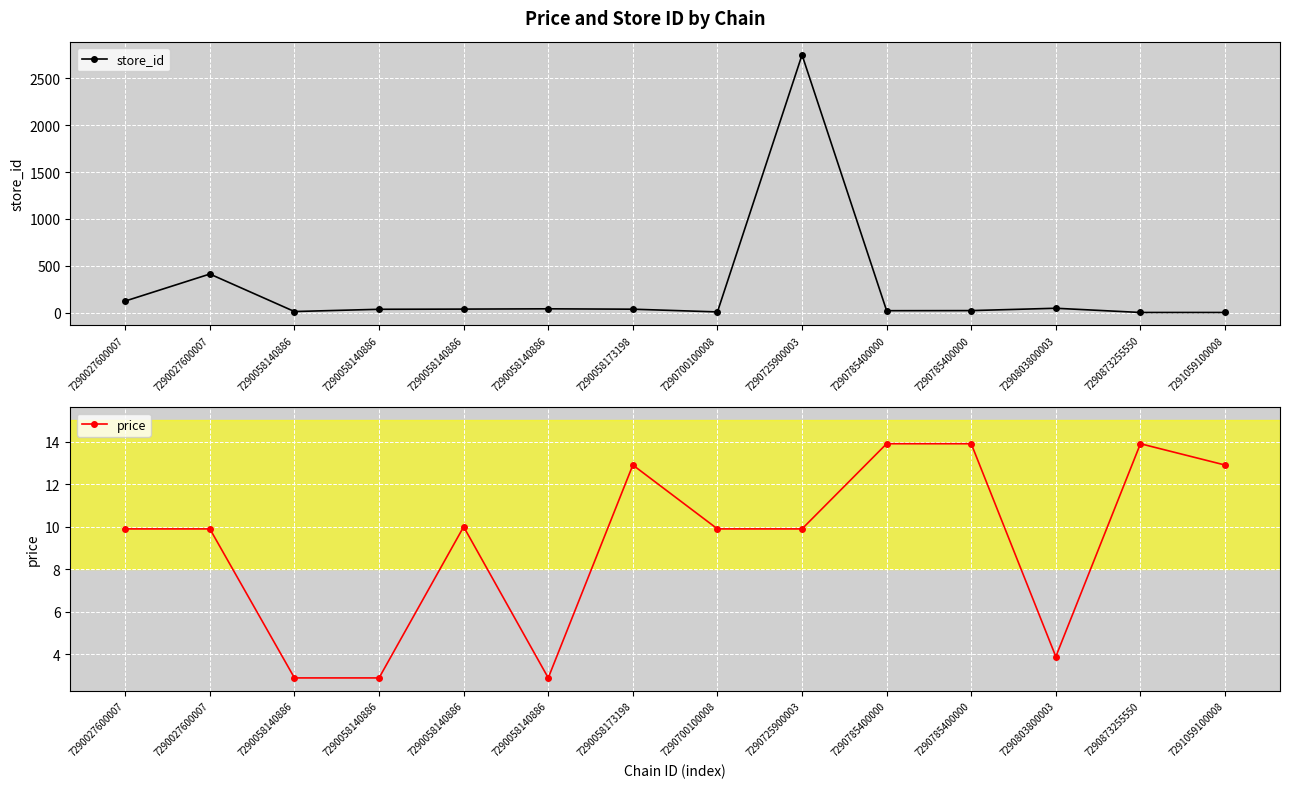

What is the difference between the highest and lowest values at 7290785400000?

8.1